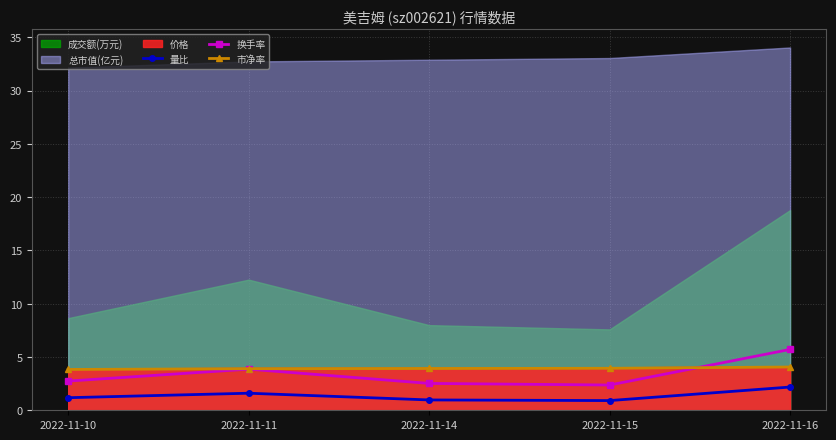

At which category is the sum across all series the highest?

2022-11-16